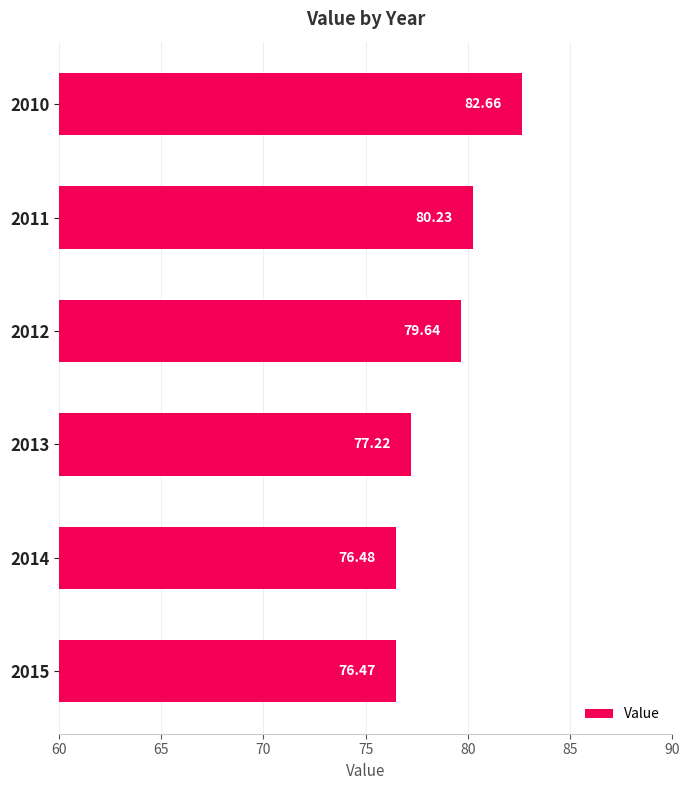

What is the difference between the maximum and minimum values?

6.2